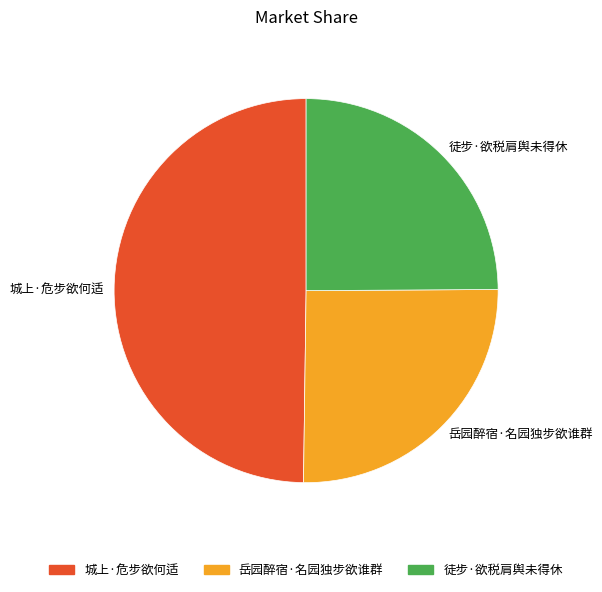

Is 徒步·欲税肩舆未得休 the majority of the pie?

No